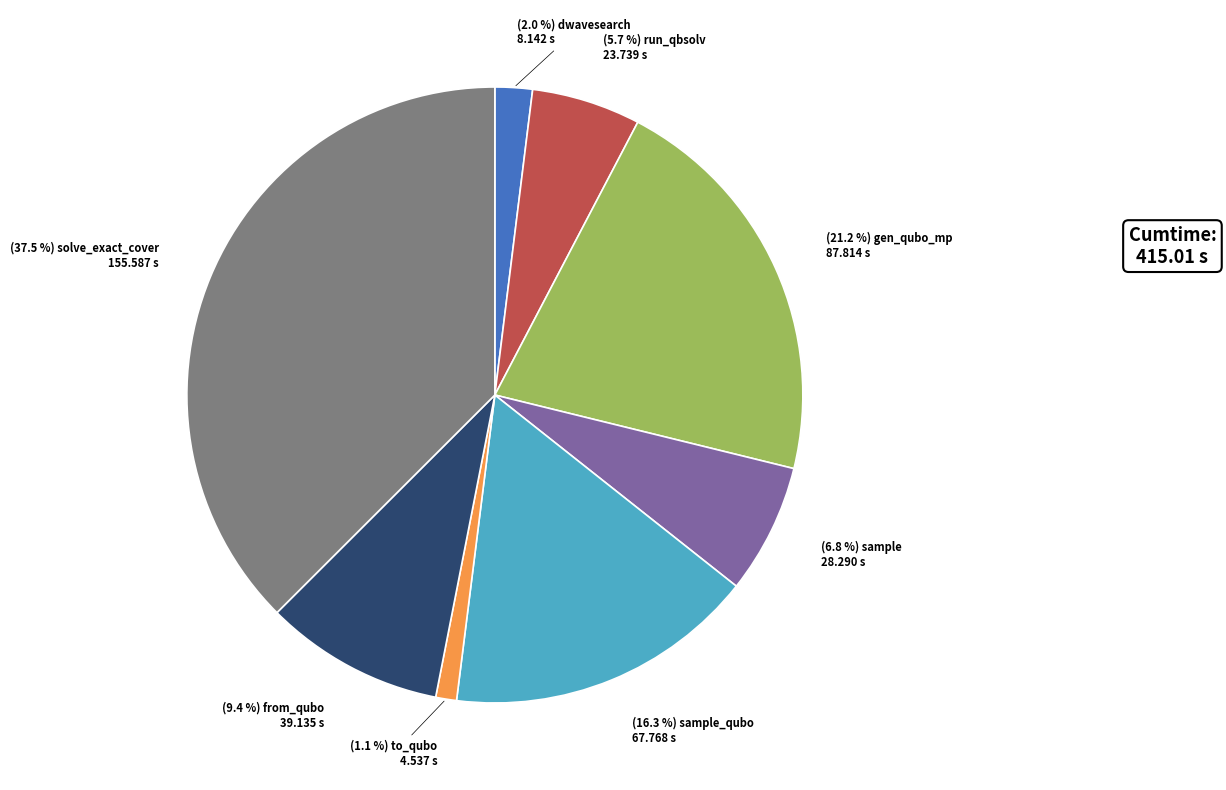

How many segments does this pie chart have?

8